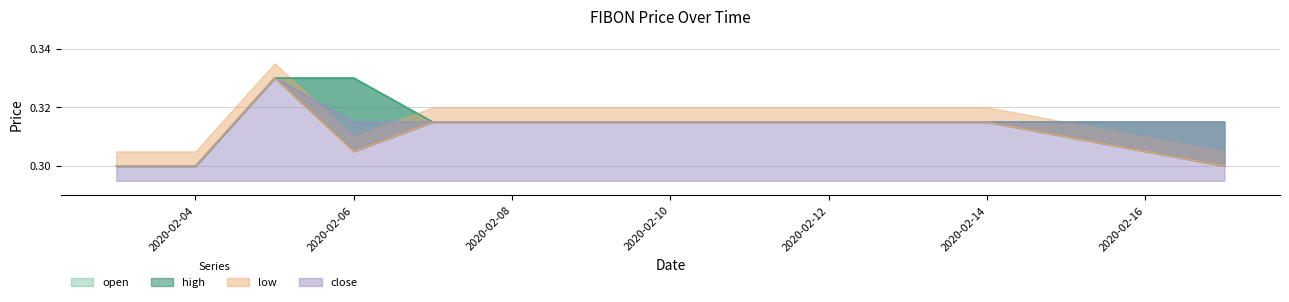

Which category has the highest value across all series?

2020-02-05